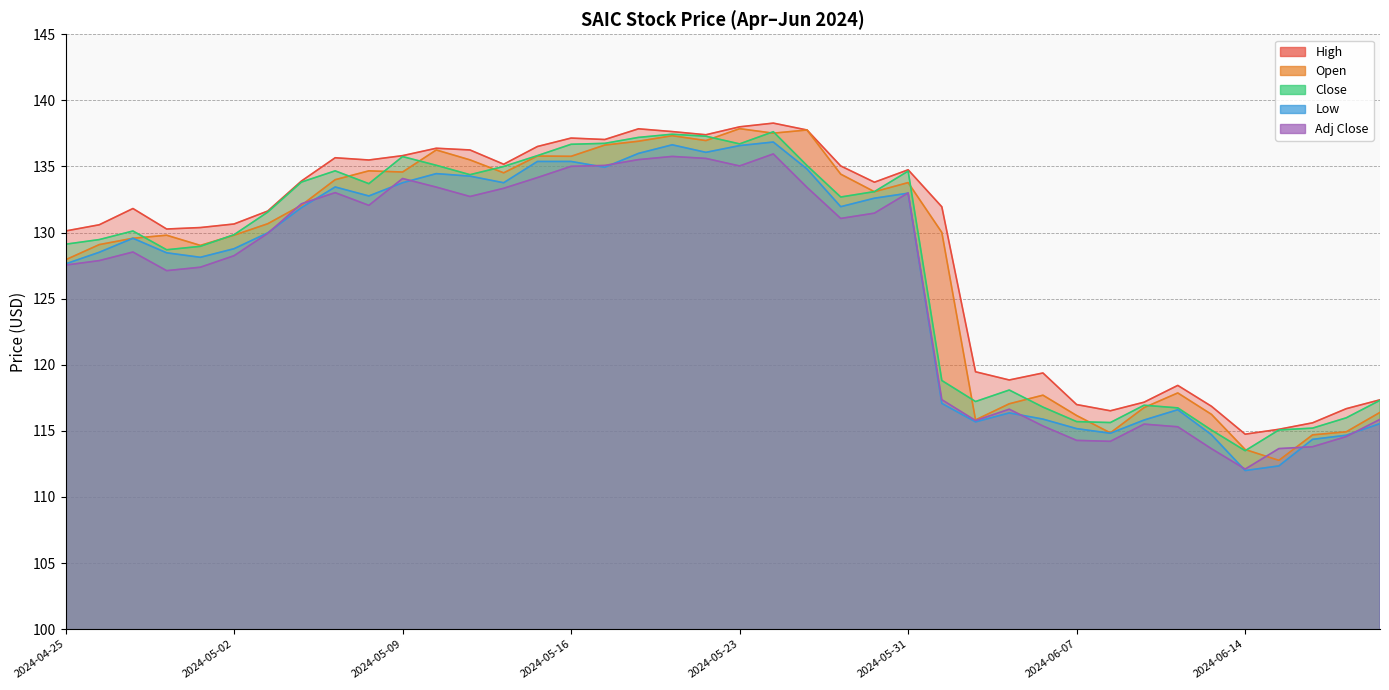

The High series shows 131.9 at 2024-06-03. True or false?

True